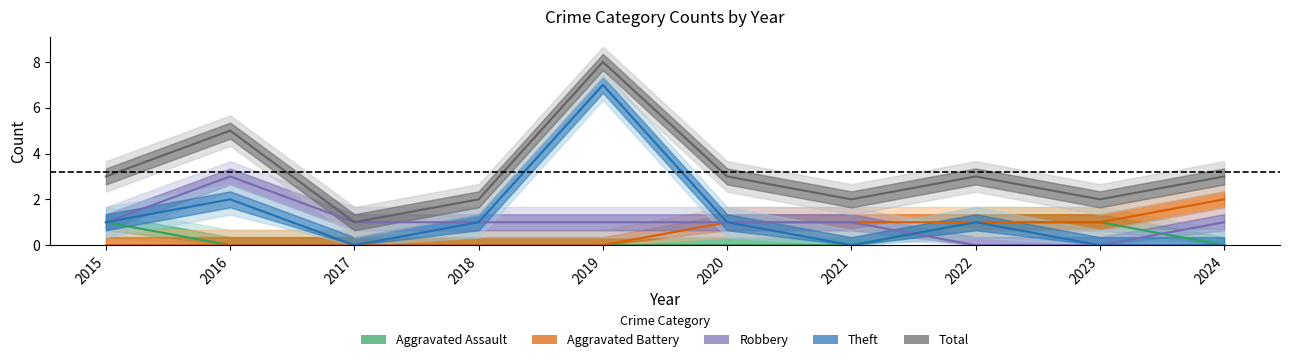

How many values in the Robbery series are below 1?

2